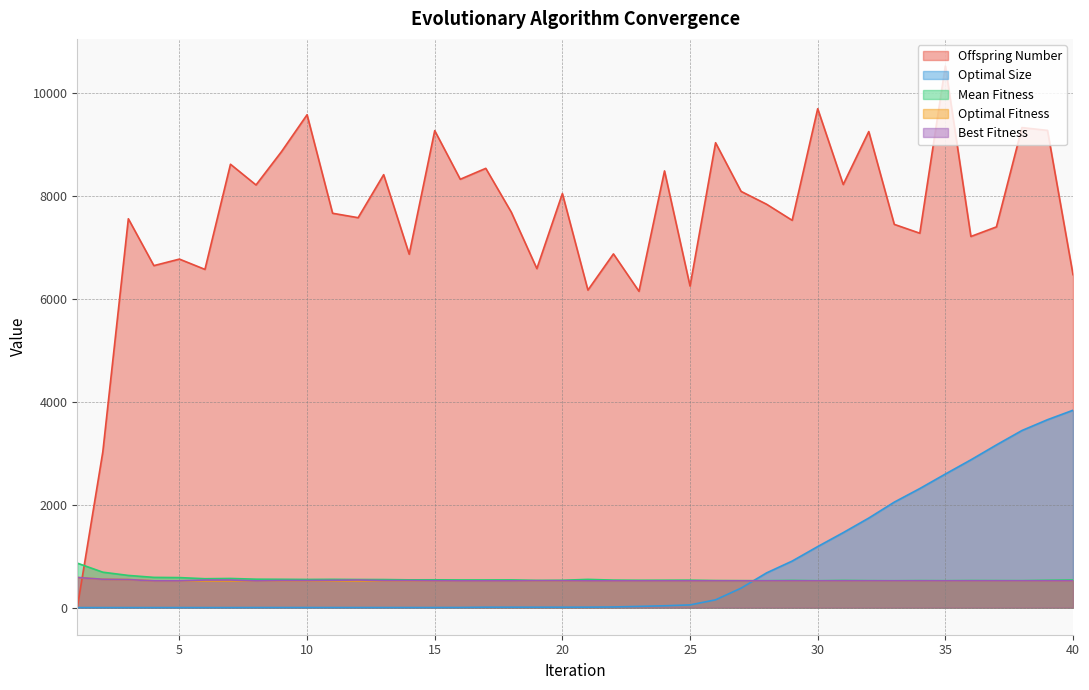

Reading left to right, transcribe all the data shown in this chart.

Offspring Number: 0	3029	7559	6648	6775	6575	8619	8216	8865	9581	7666	7580	8416	6870	9272	8327	8539	7686	6590	8049	6173	6876	6149	8489	6251	9037	8091	7841	7529	9698	8225	9254	7450	7278	10529	7215	7401	9331	9277	6473
Optimal Size: 1	1	1	1	1	1	1	2	2	2	2	2	2	2	2	3	8	8	8	8	9	13	24	36	53	152	379	676	905	1187	1458	1741	2051	2315	2597	2873	3163	3443	3653	3837
Mean Fitness: 865	689	626	588	584	562	567	553	551	548	550	547	546	540	541	538	538	539	530	532	549	535	532	533	534	527	525	524	529	523	529	525	523	526	524	527	526	525	532	537
Optimal Fitness: 586	552	546	521	521	521	521	521	521	521	521	521	521	521	521	521	521	521	521	521	521	521	521	521	521	521	521	521	521	521	521	521	521	521	521	521	521	521	521	521
Best Fitness: 586	552	546	521	521	536	537	521	527	527	531	537	526	526	523	521	521	521	523	523	521	521	521	521	521	521	521	521	521	521	521	521	521	521	521	521	521	521	521	521